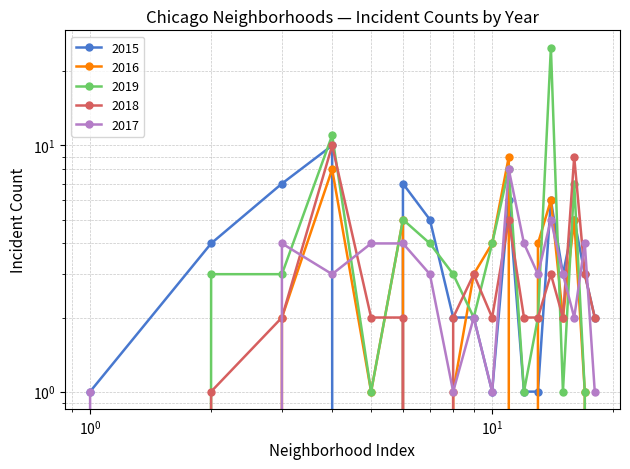

How many lines are shown in the chart?

5